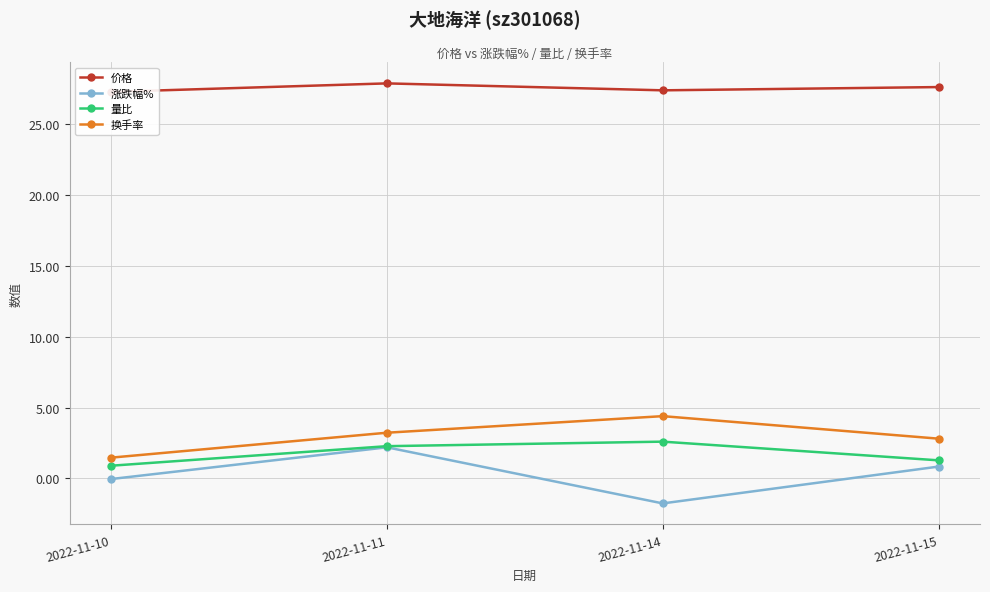

At which category is the sum across all series the highest?

2022-11-11